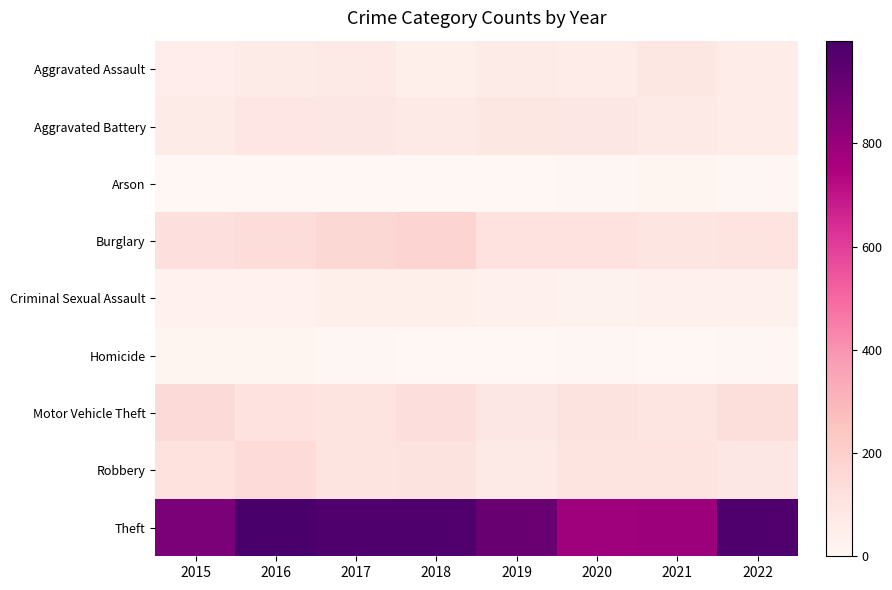

At 2020, list the series in order from smallest to largest.

Arson, Homicide, Criminal Sexual Assault, Aggravated Assault, Aggravated Battery, Robbery, Motor Vehicle Theft, Burglary, Theft